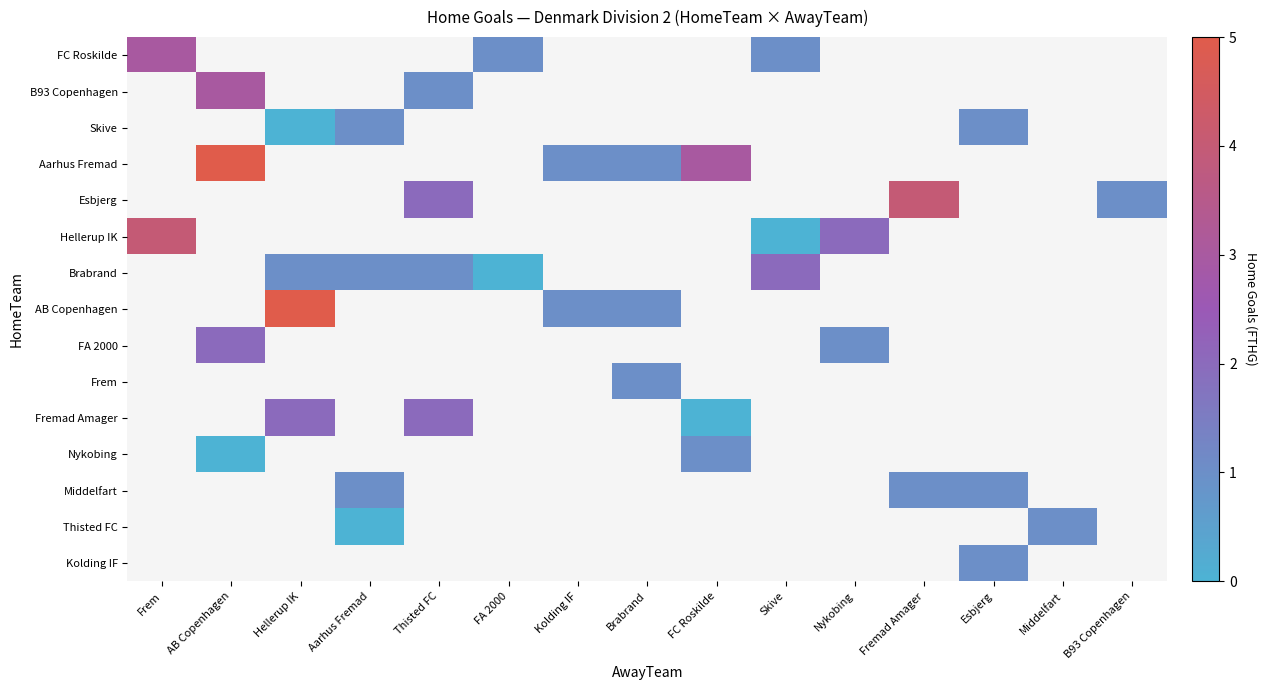

Which category has the highest value across all series?

AB Copenhagen